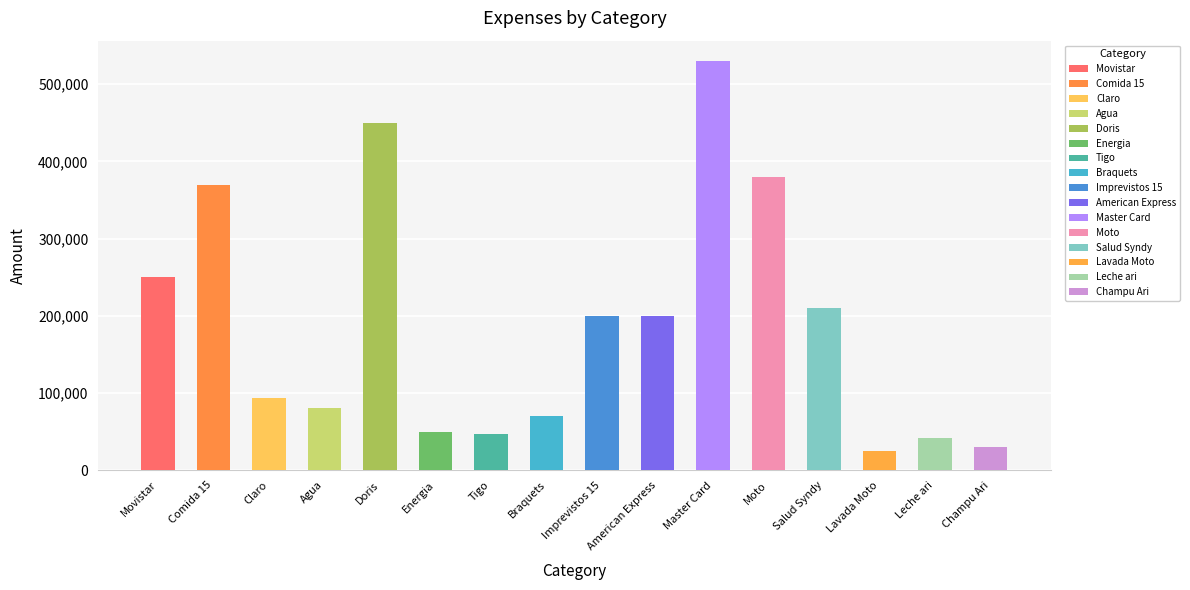

What is the difference between the maximum and minimum values?

505000